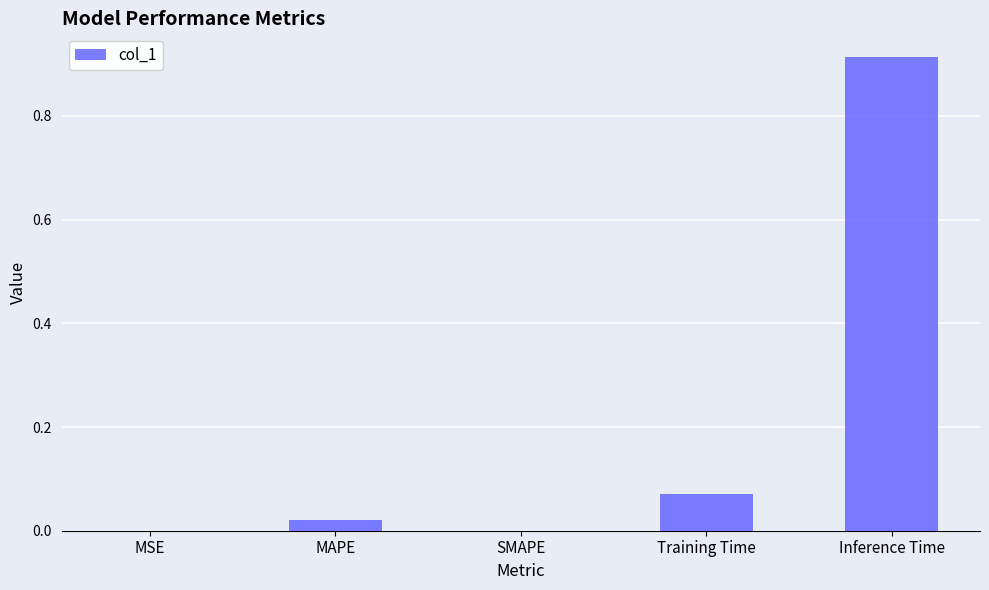

How many data points does each series have?

5